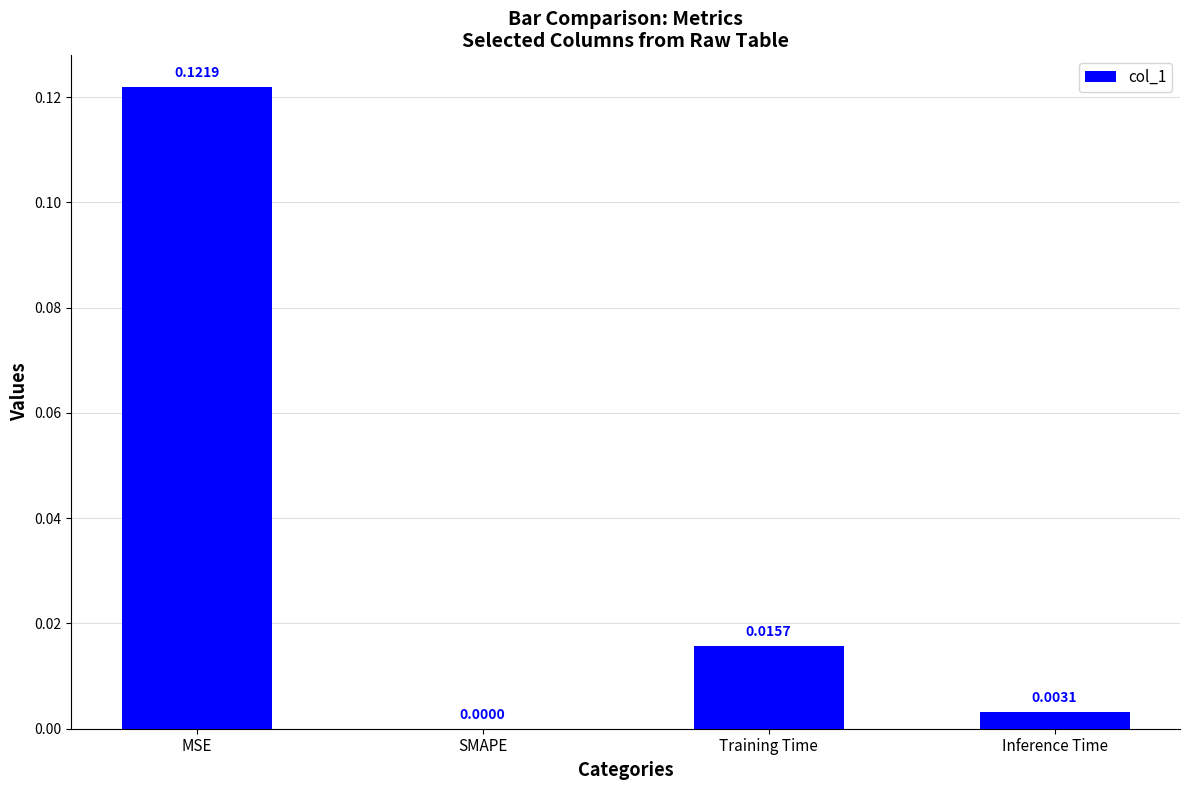

What is the change in value from MSE to SMAPE?

-0.1